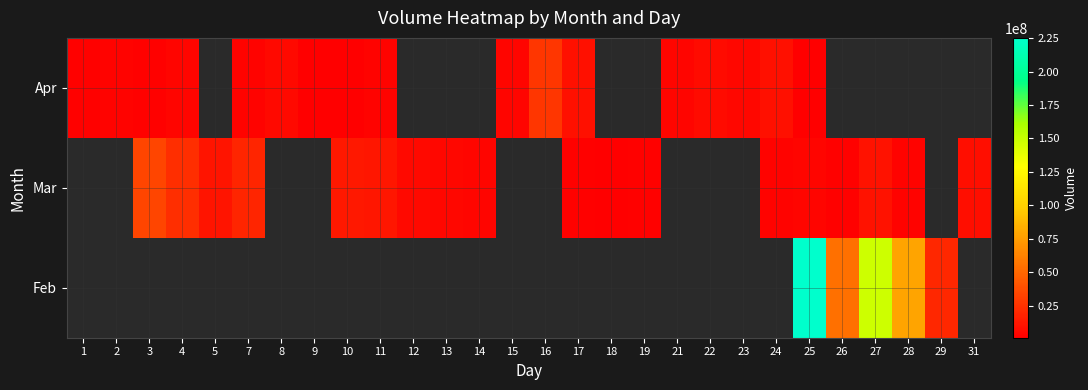

How many data points does each series have?

28